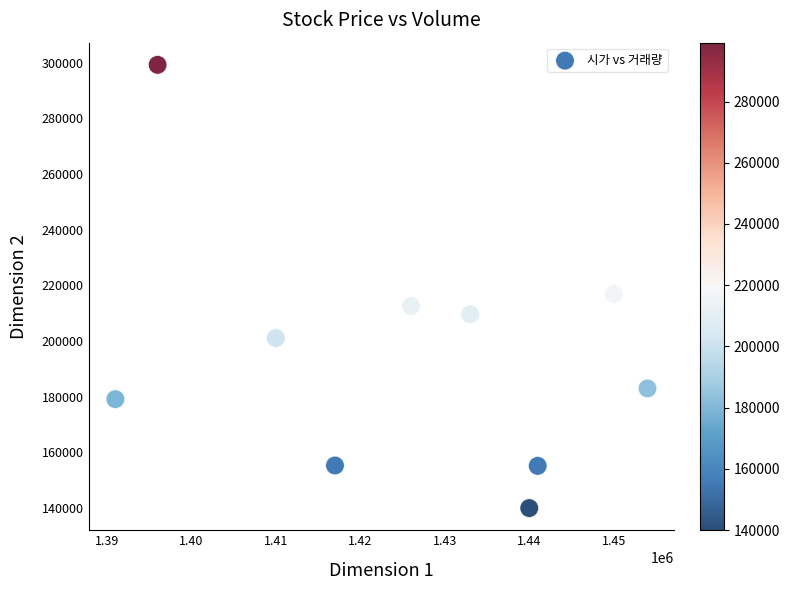

What Y value in the scatter plot is closest to 219589?

216880